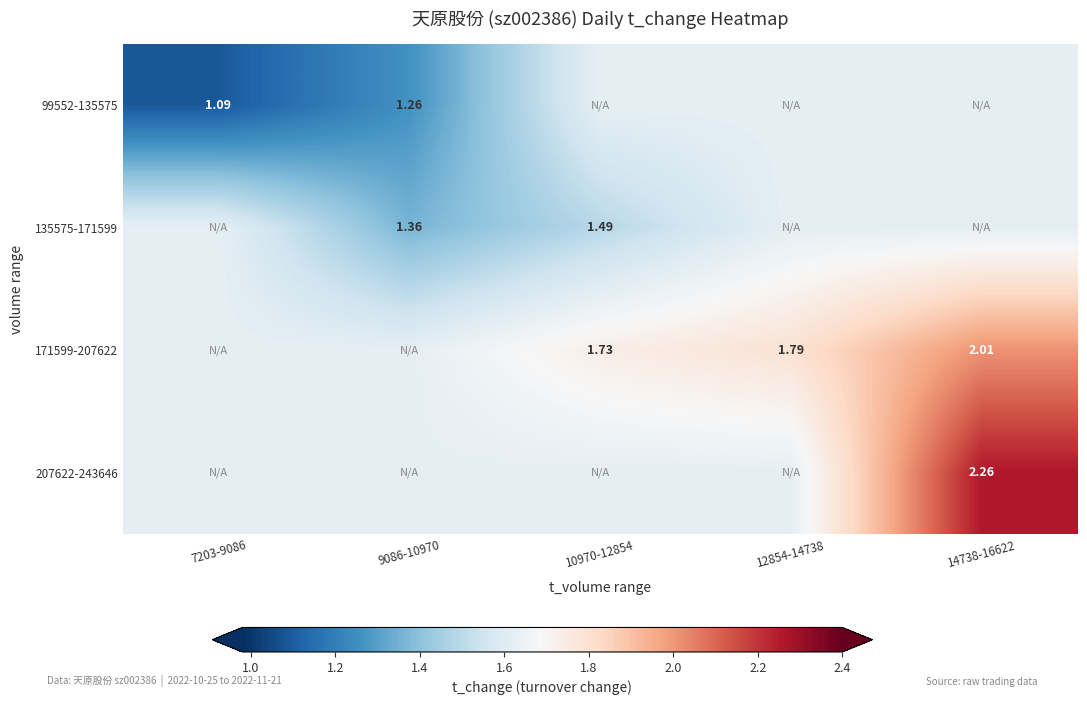

Is the value of 207622-243646 at 12854-14738 greater than the value of 99552-135575 at 14738-16622?

No